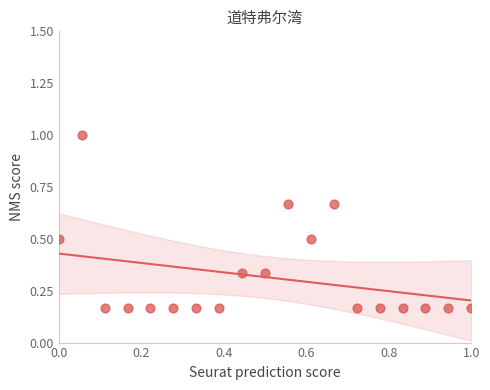

What is the range of X values (max minus min)?

1.0